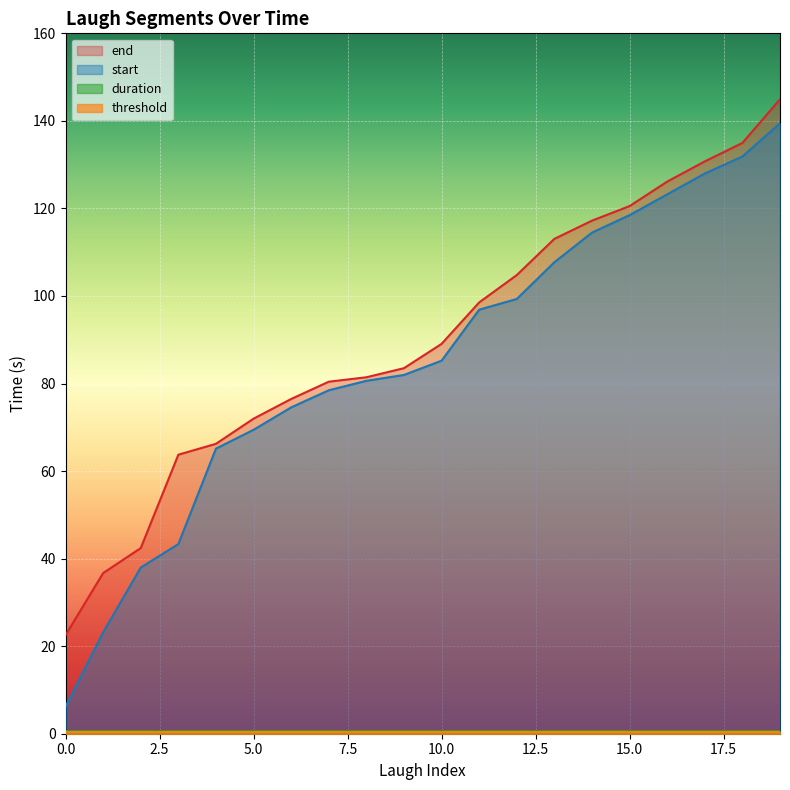

The end series shows 23.0 at 5.0. True or false?

False